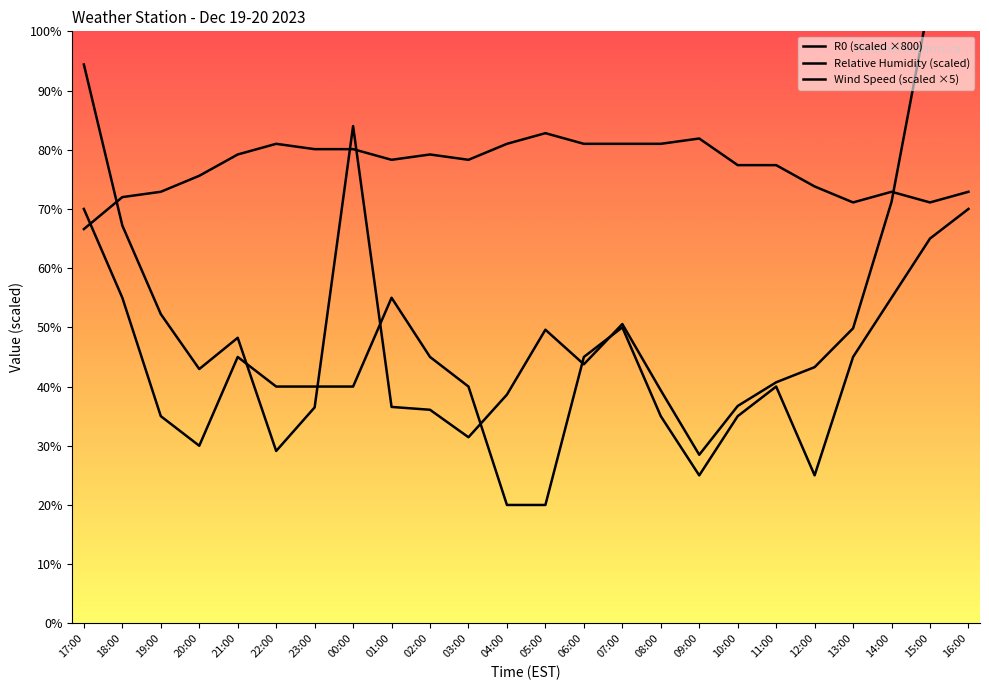

What is the spread (max minus min) of values at 18:00?

17.0